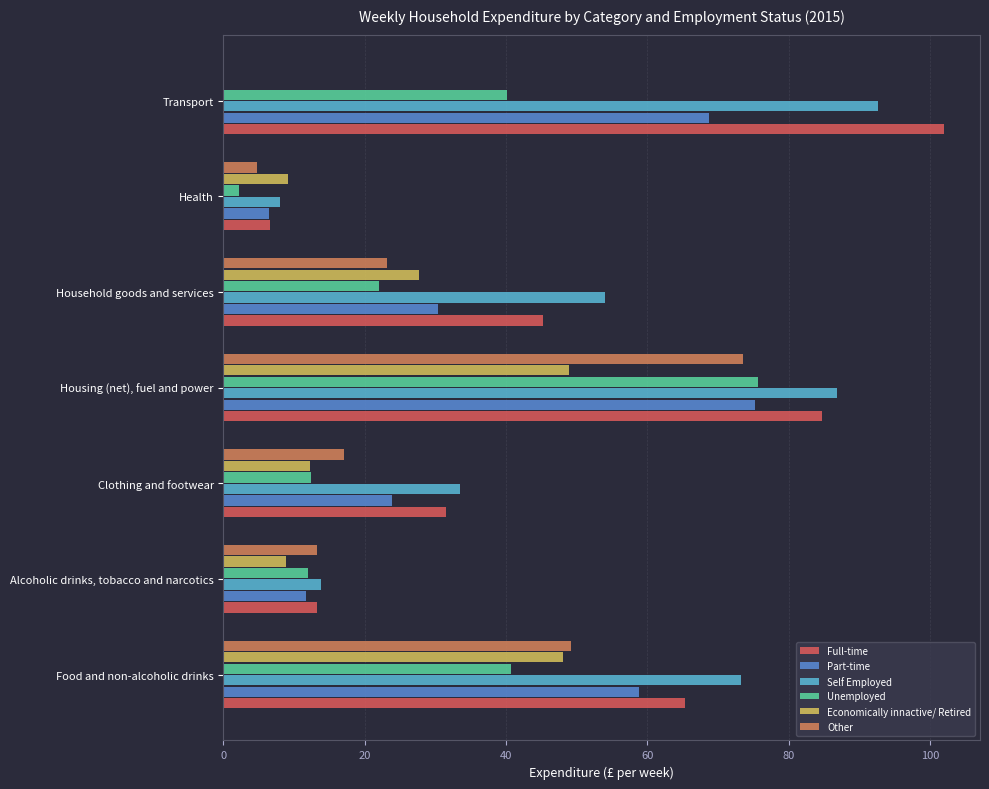

Which series has the largest range (max minus min)?

Full-time